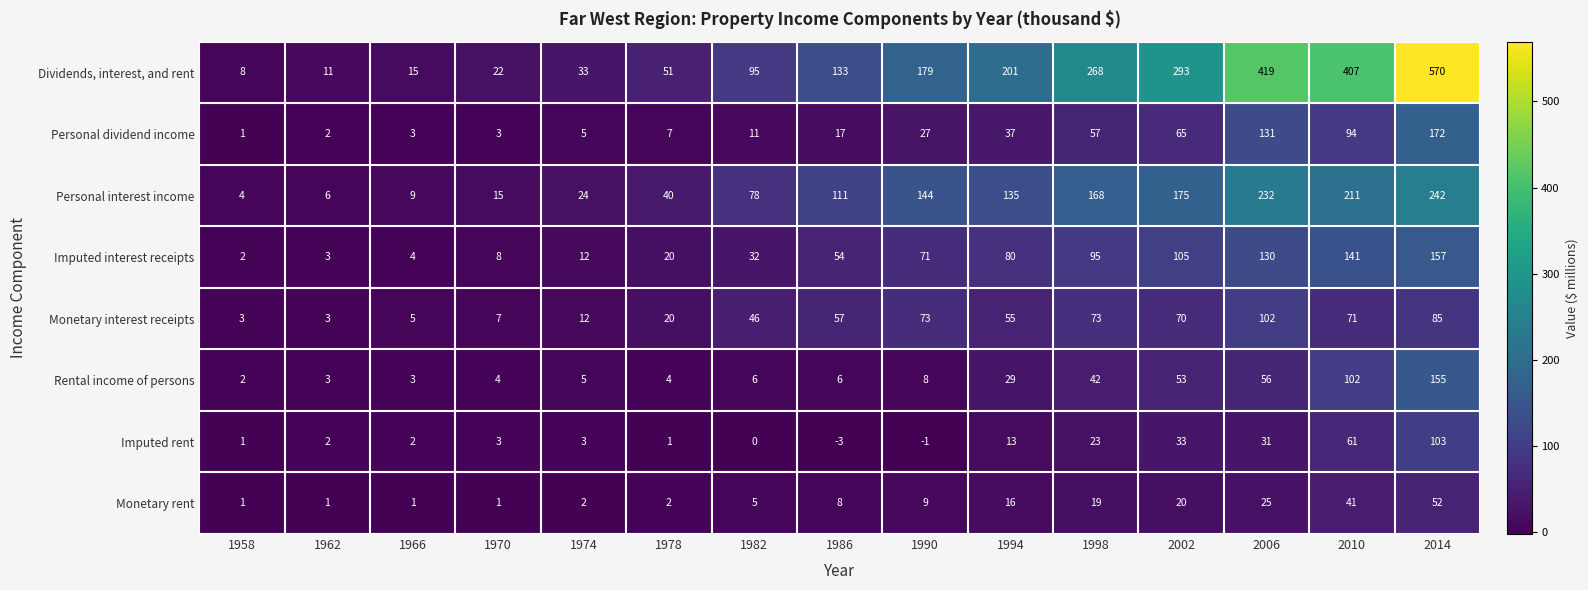

What is the sum of all Personal interest income values?

1594